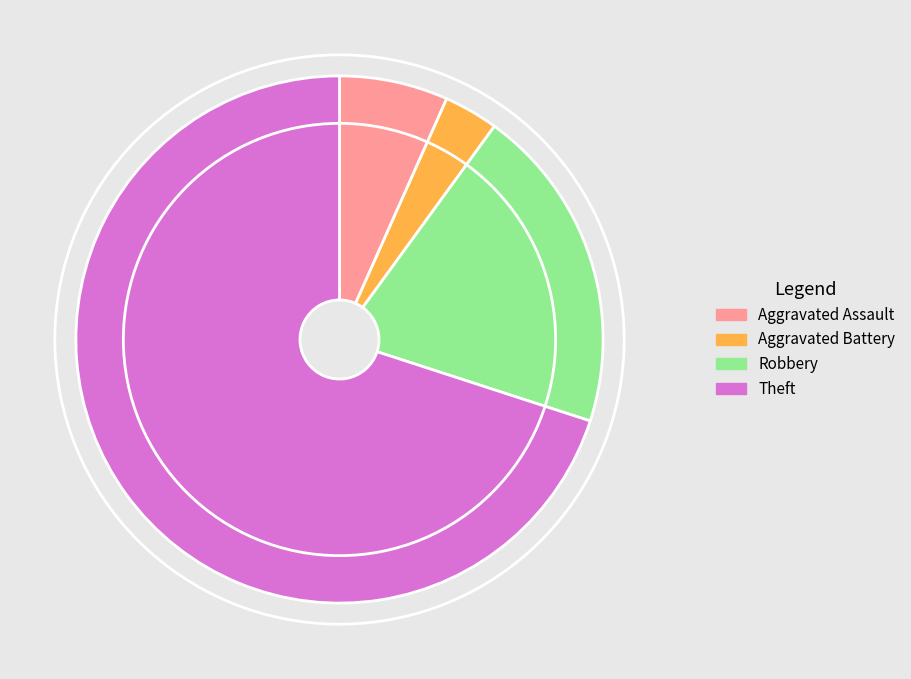

Is there any slice that represents more than half of the pie?

Yes